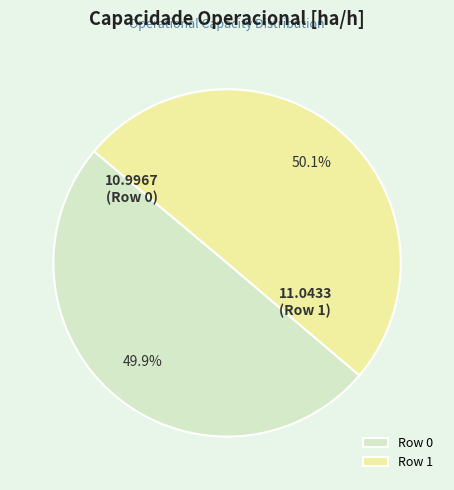

True or false: Row 1 accounts for 56% of the total.

False